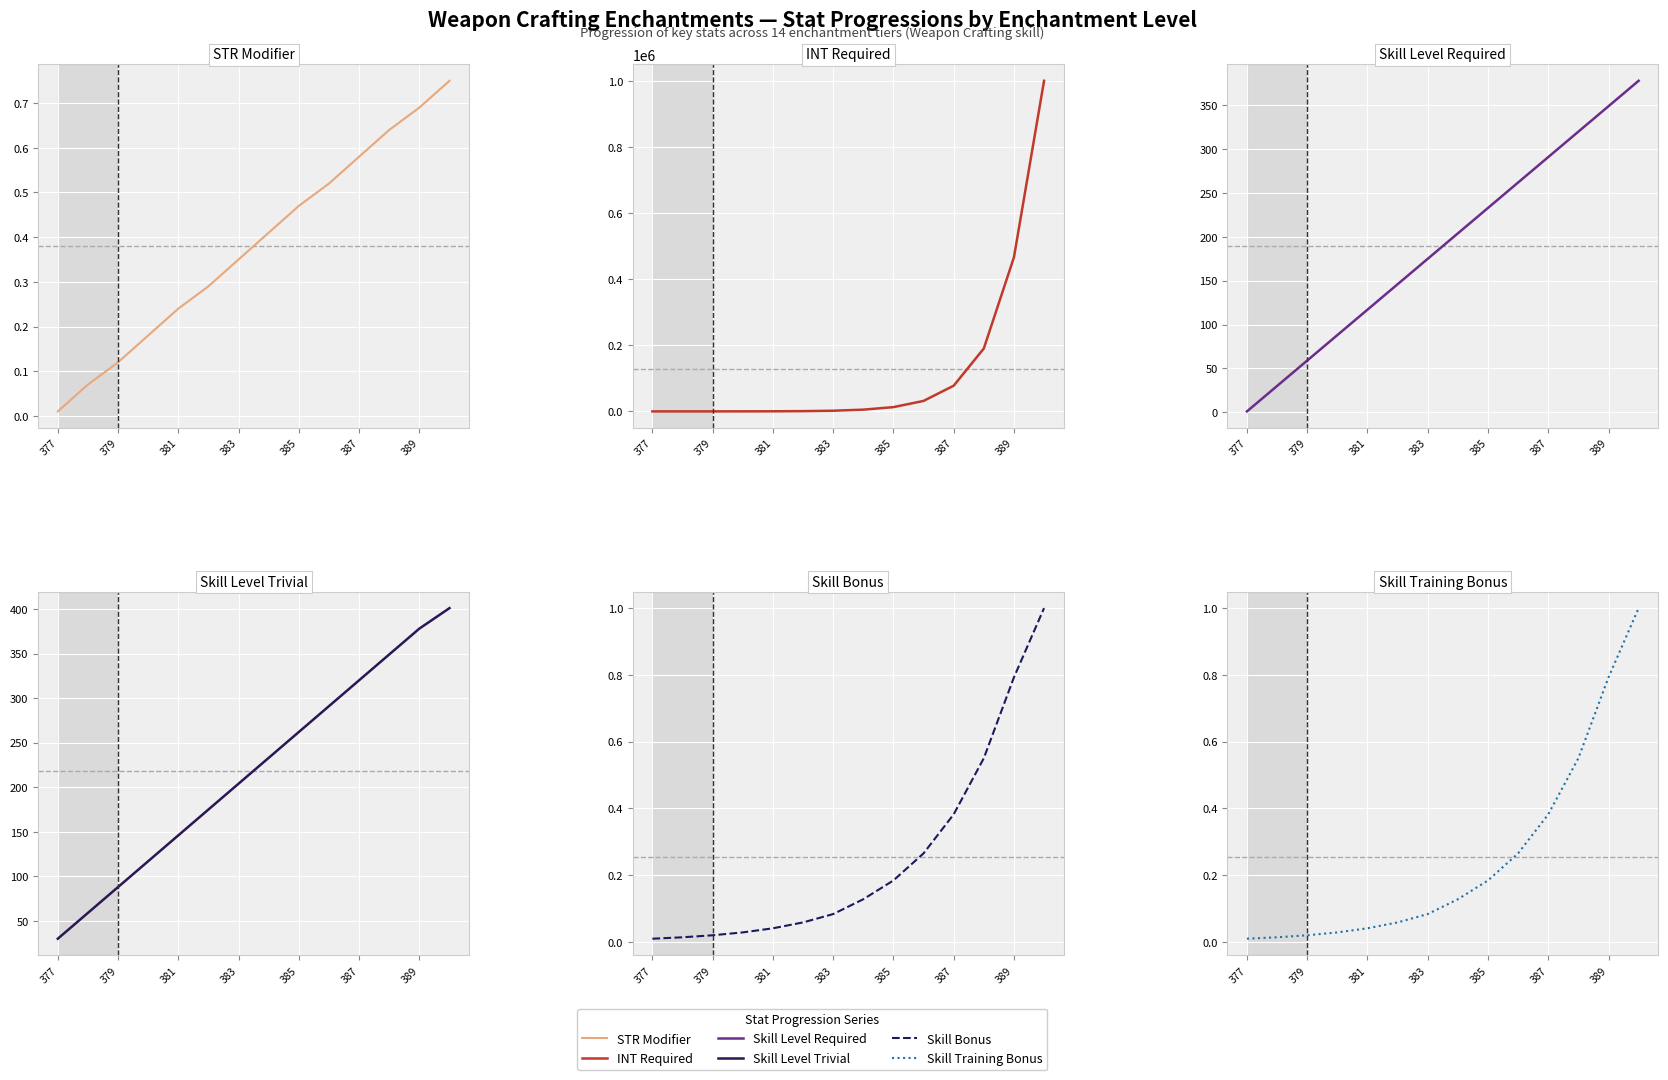

What is the total value across all series at 387?

78312.3